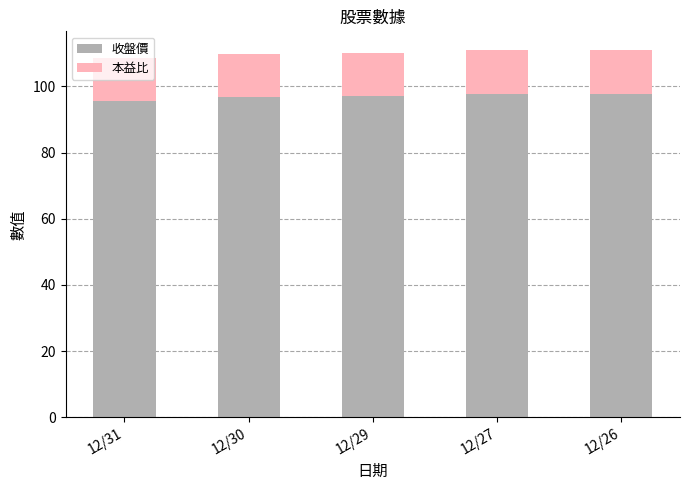

The value of 收盤價 at 12/31 is 32.6. True or false?

False